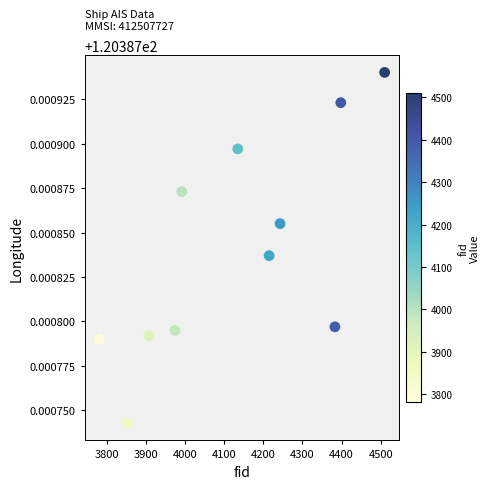

What is the range of X values (max minus min)?

729.0